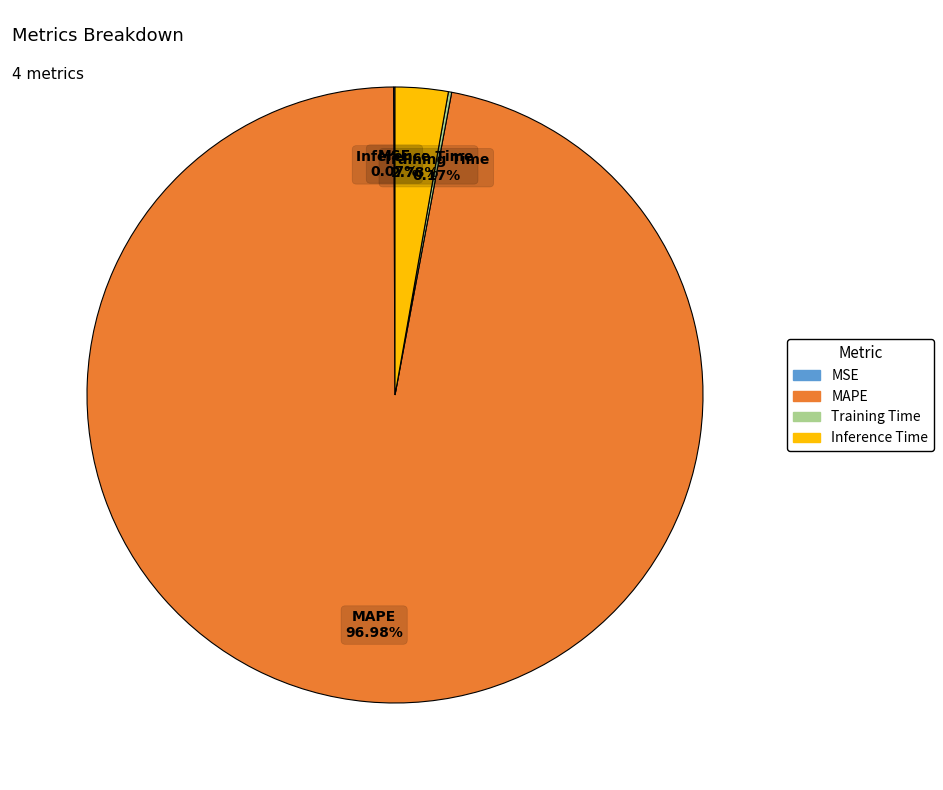

Does any single category account for the majority?

Yes